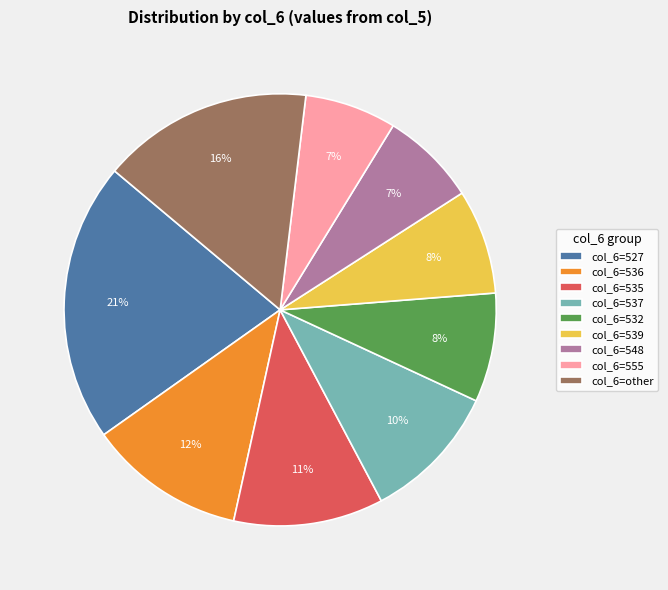

What is the largest slice in the pie chart?

col_6=527